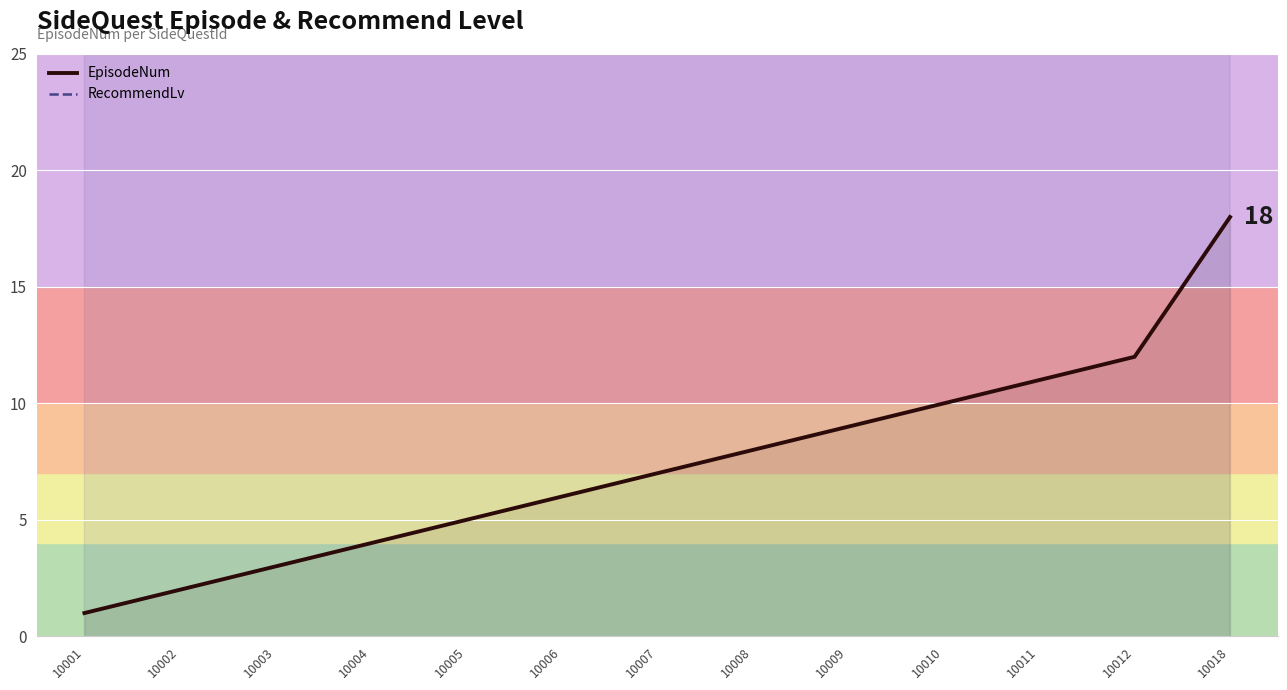

Rank the series by their maximum value, from highest to lowest.

RecommendLv, EpisodeNum